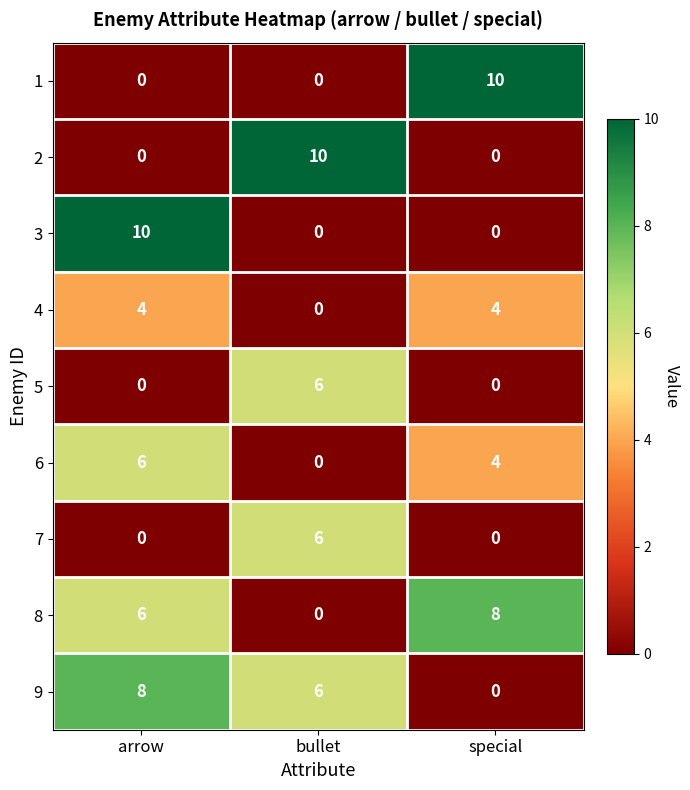

At which category is the sum across all series the highest?

arrow